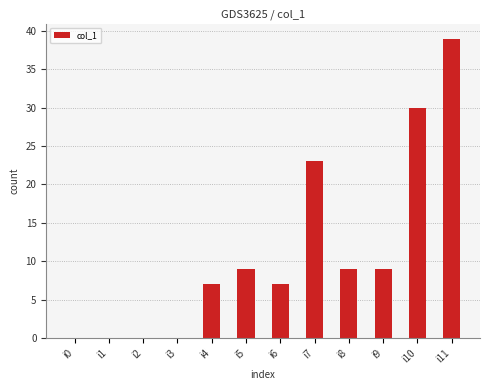

How many data points does each series have?

12